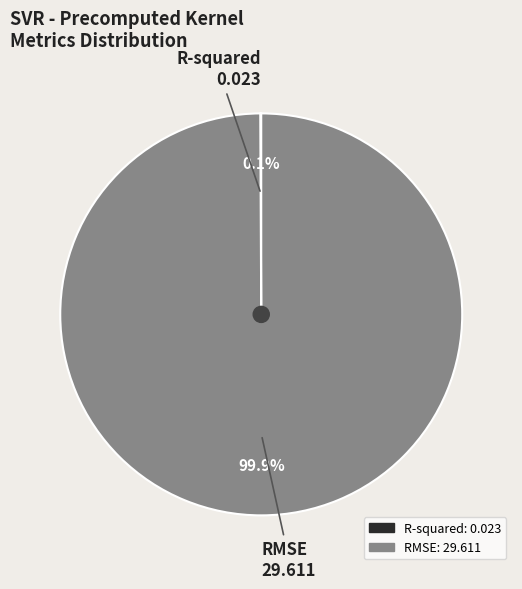

What portion of the pie excludes RMSE?

0.1%